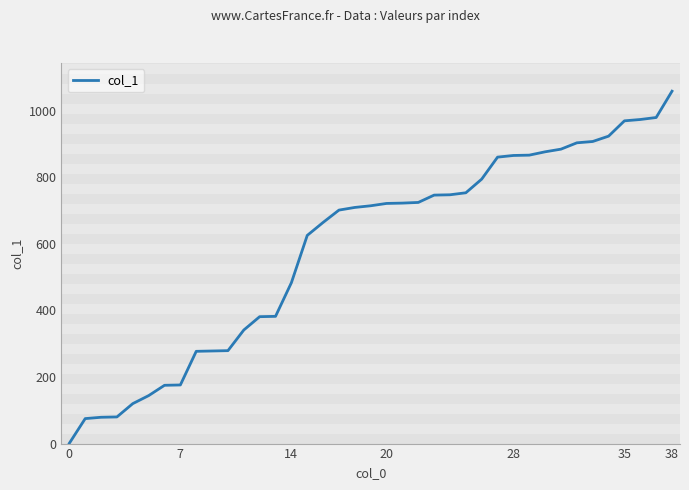

What is the greatest value displayed?

1058